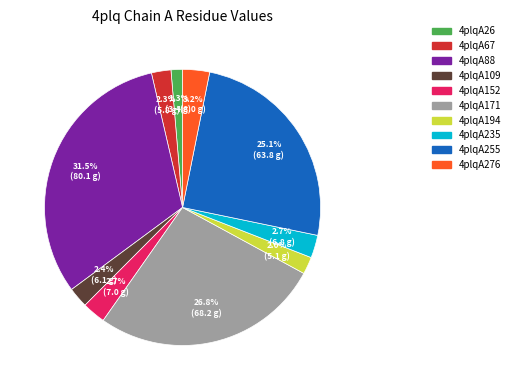

Which has a higher value, 4plqA235 or 4plqA88?

4plqA88